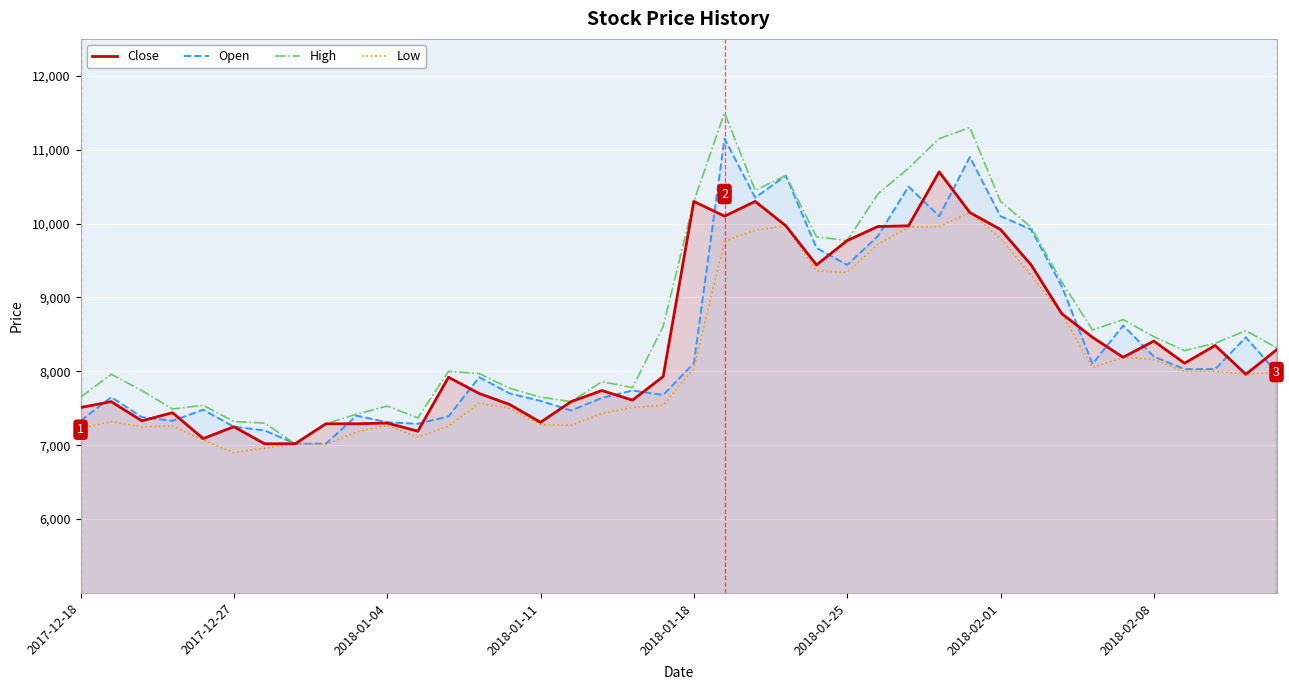

How many interior local valleys does the Low series have?

8